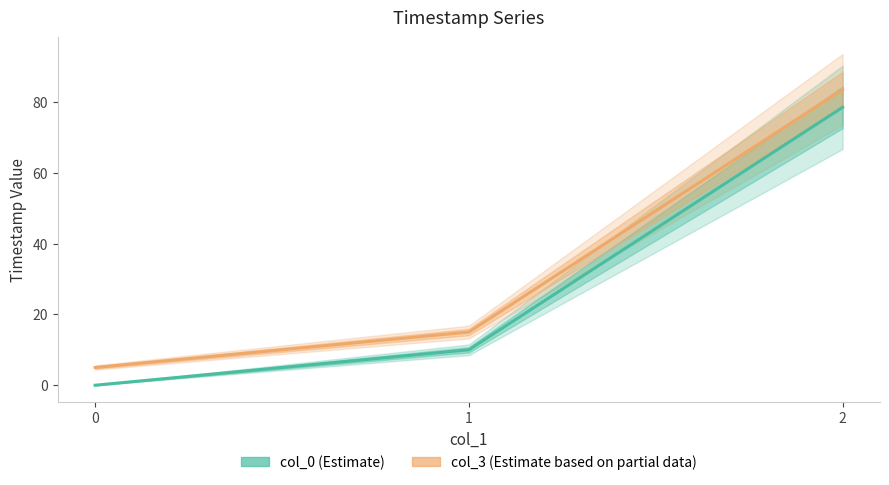

What is the value of the col_3 point at the 3rd from the left?

83.6